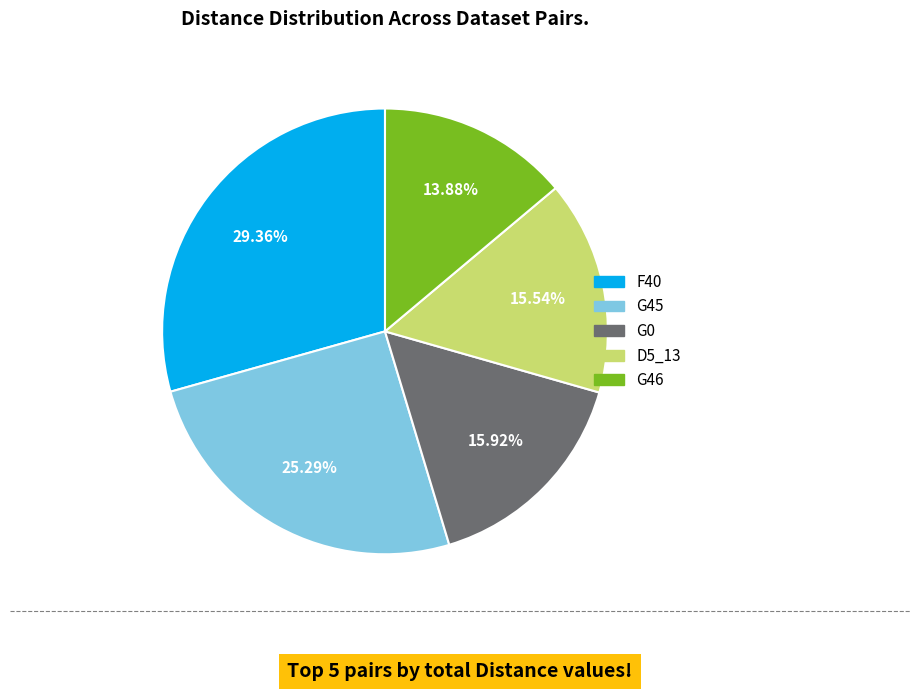

To the nearest percent, what is the difference between the largest and smallest slice percentages?

15%